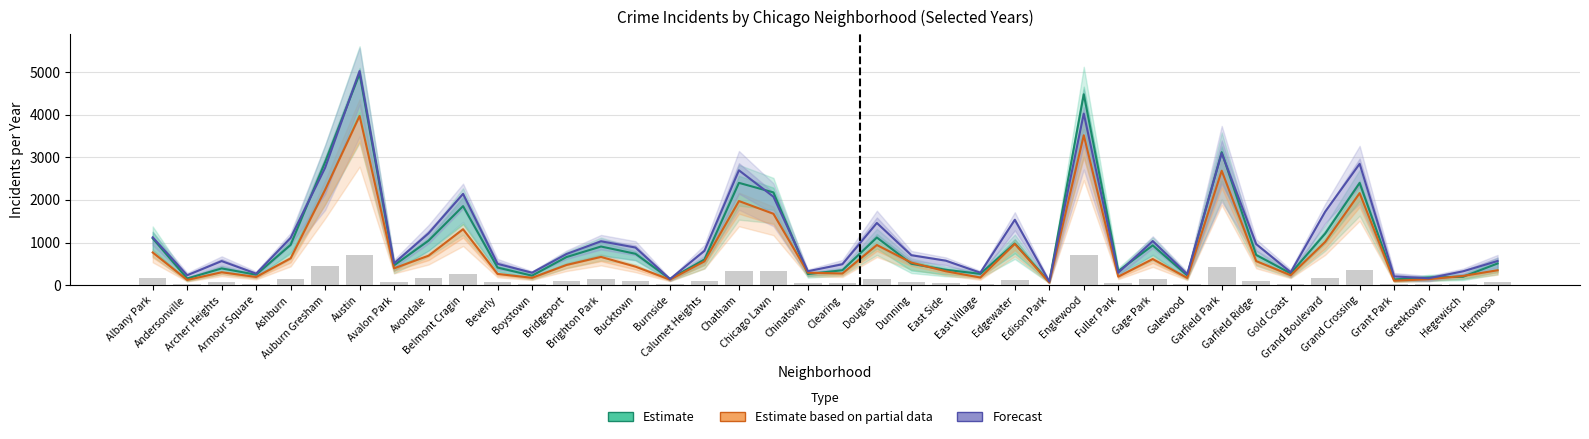

List the series in order of their overall mean, lowest first.

Estimate based on partial data, Estimate, Forecast